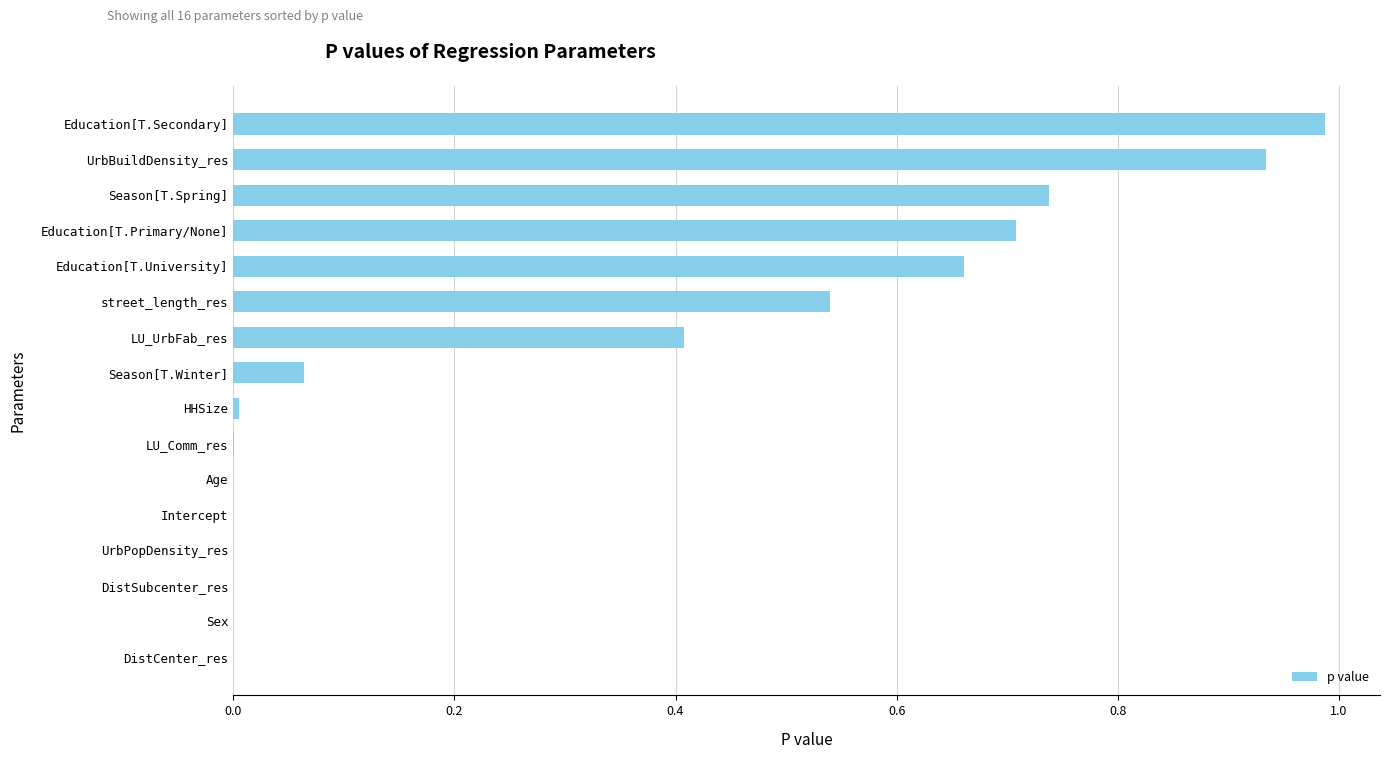

Which label corresponds to the largest value in the chart?

Education[T.Secondary]